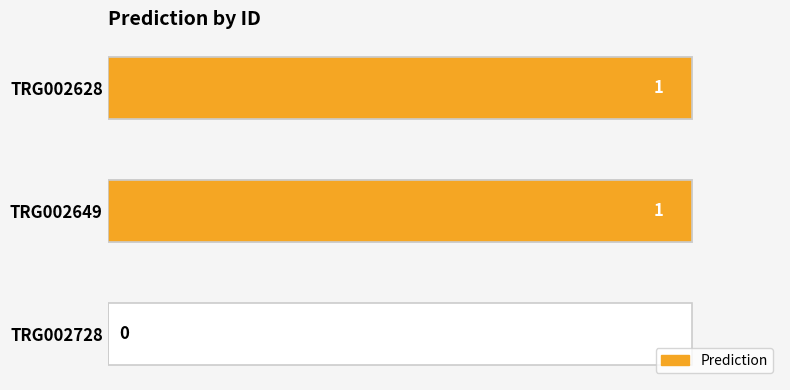

Does the chart contain any negative values?

No